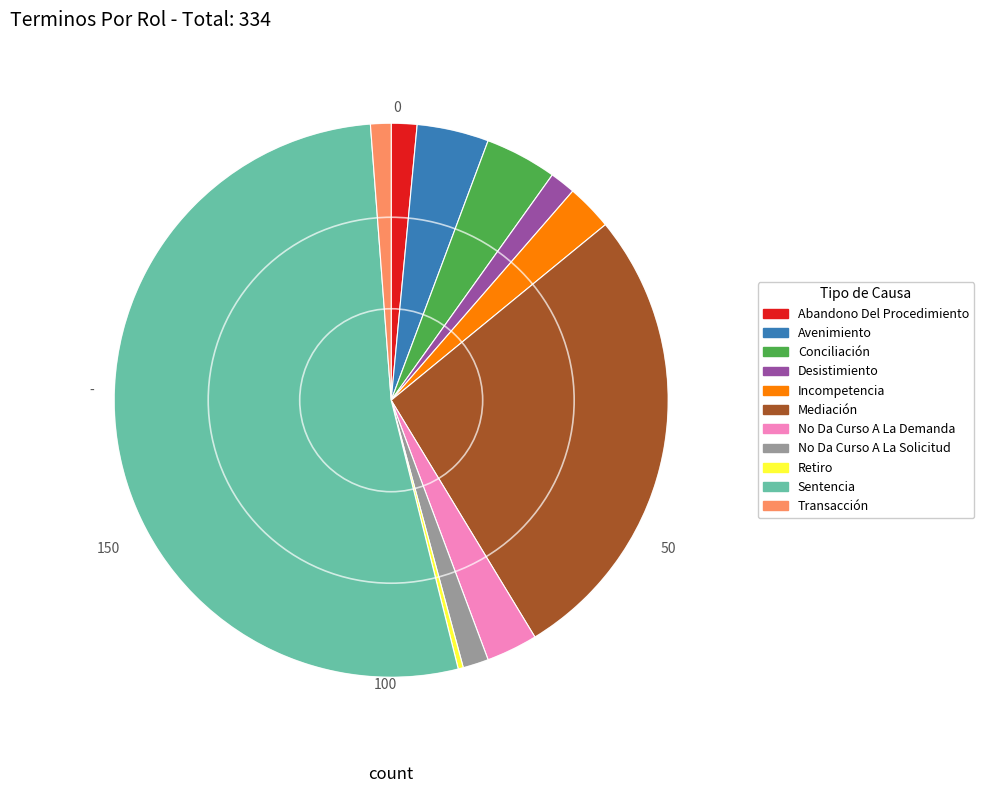

Is the sum of Transacción and Conciliación greater than half?

No